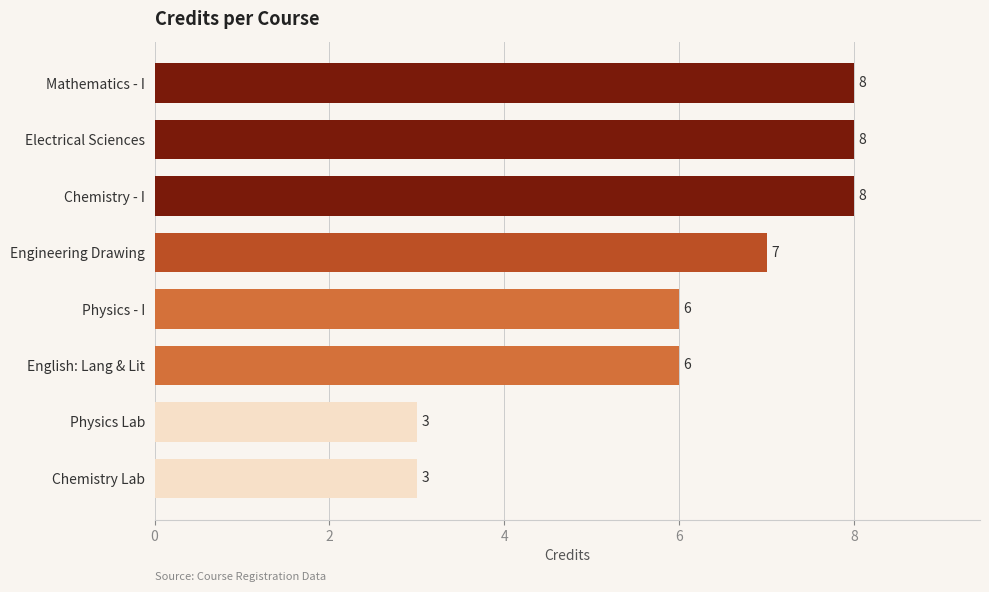

What is the greatest value displayed?

8